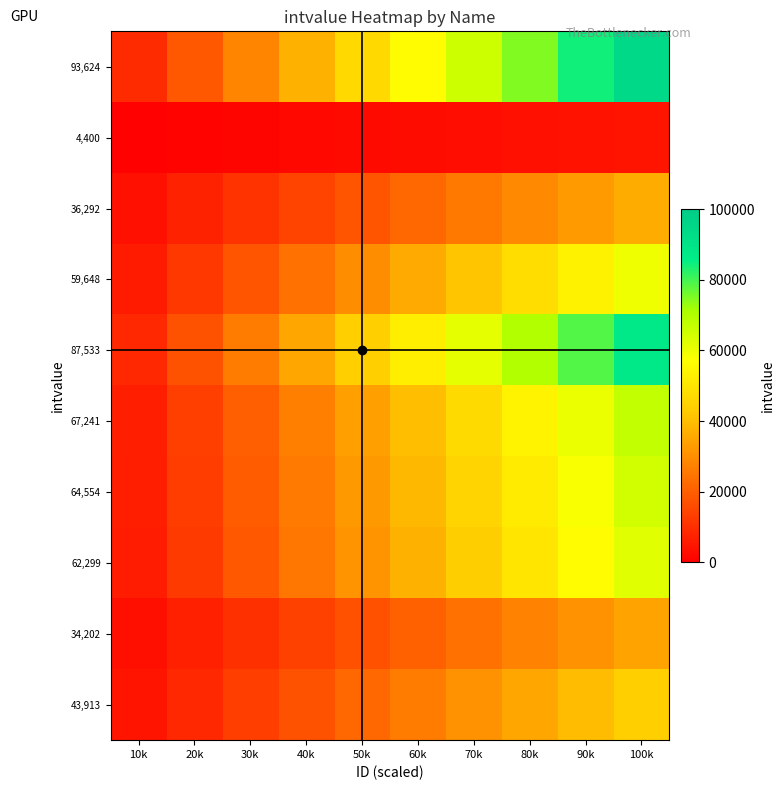

At which category is the sum across all series the highest?

100k